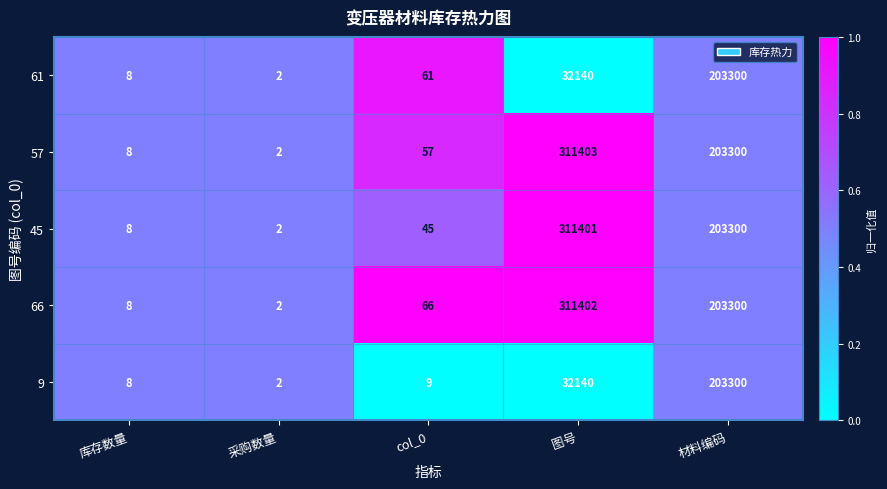

Read the 57 value at 库存数量, to the nearest 10.

10